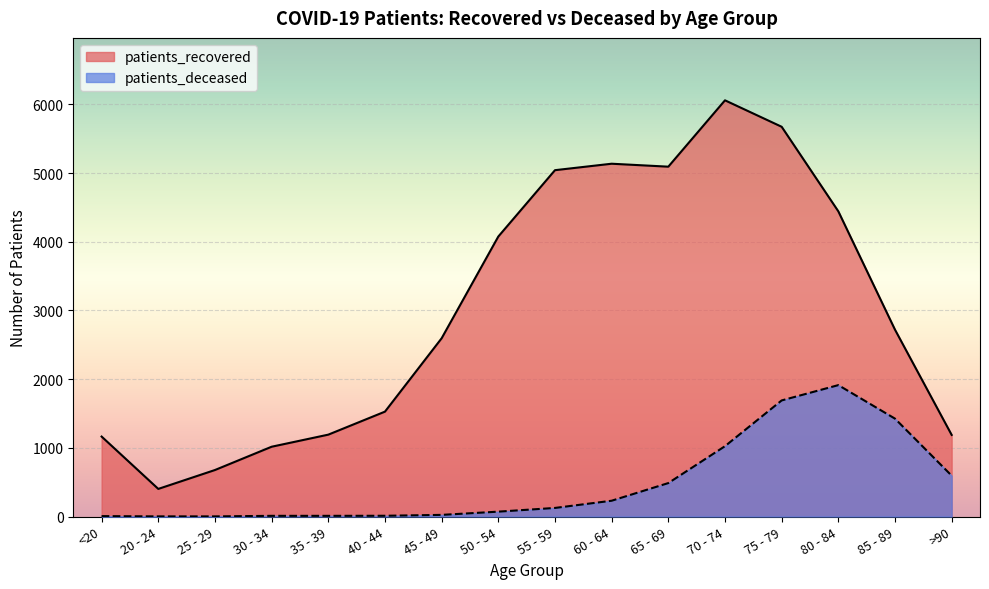

How many data points does each series have?

16